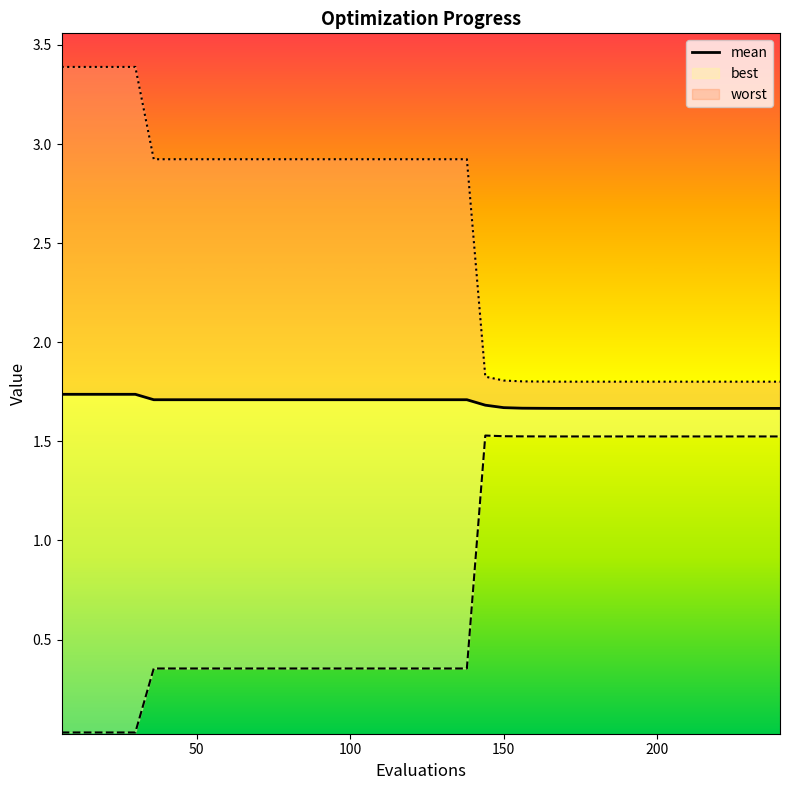

What is the value of the 29th point from the left?

1.7